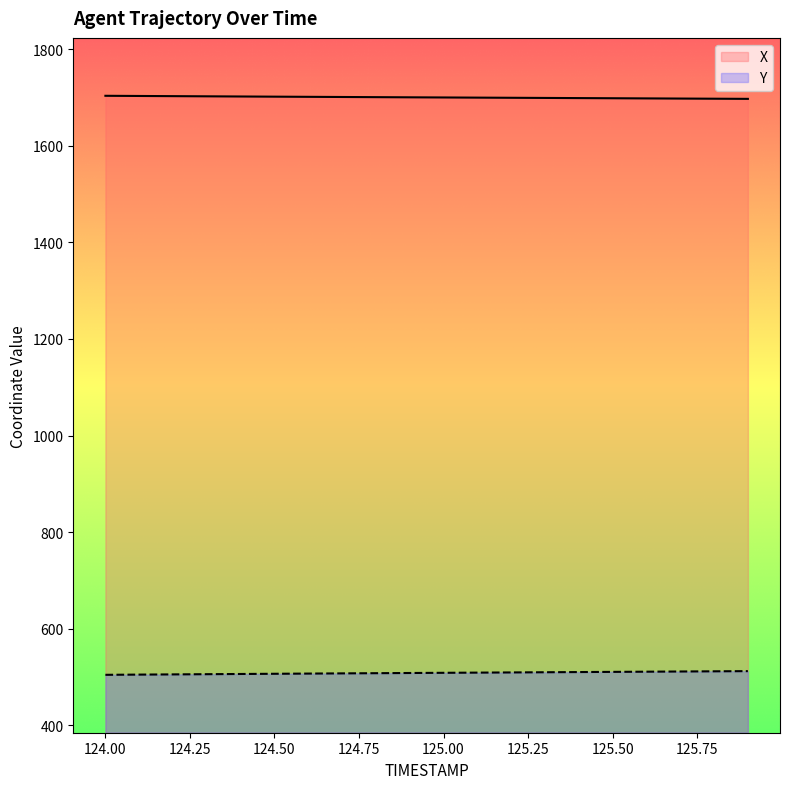

How many values in the X series are below 1700?

10